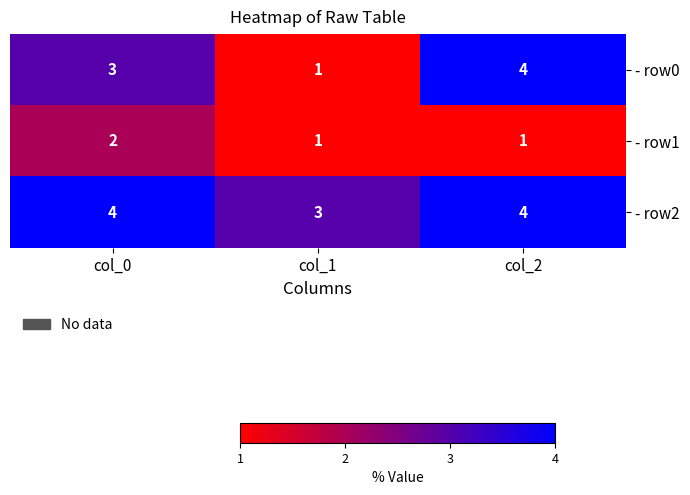

Reading right to left, extract all data points from this chart.

- row0: col_2=4	col_1=1	col_0=3
- row1: col_2=1	col_1=1	col_0=2
- row2: col_2=4	col_1=3	col_0=4